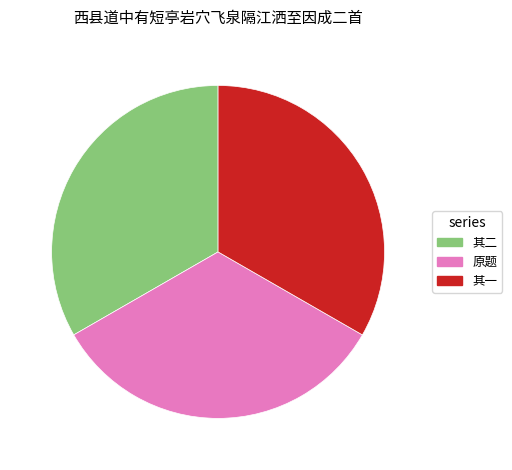

Does any single category account for the majority?

No